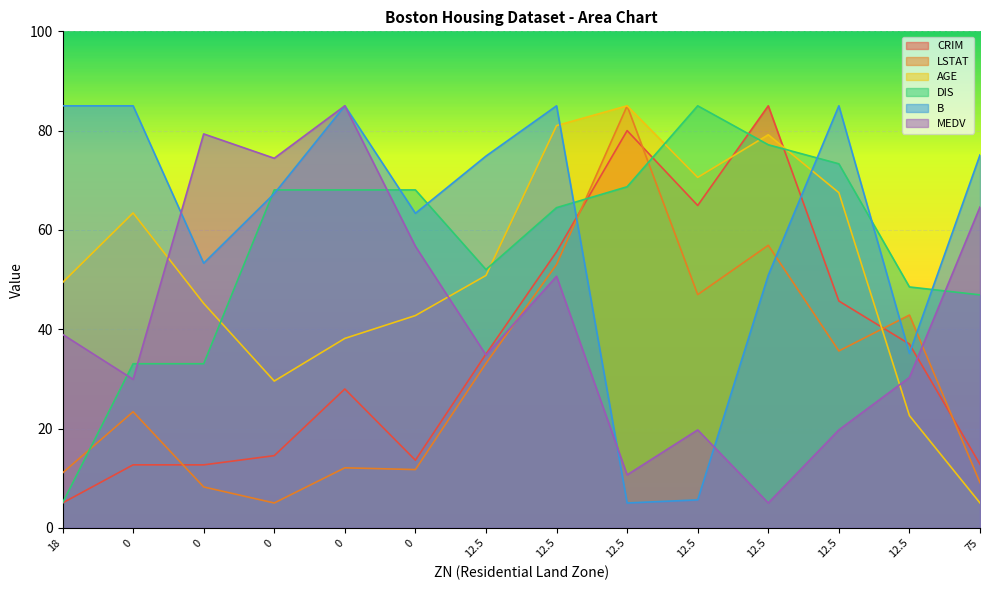

What are all the series names shown in the legend?

CRIM, LSTAT, AGE, DIS, B, MEDV